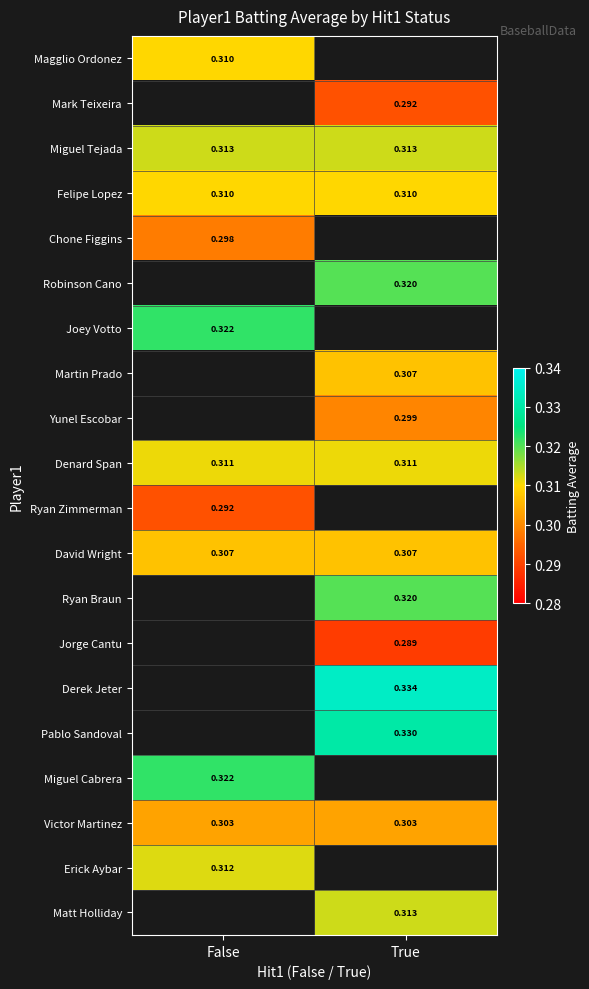

Is the value of Ryan Zimmerman at False greater than the value of Miguel Tejada at False?

No